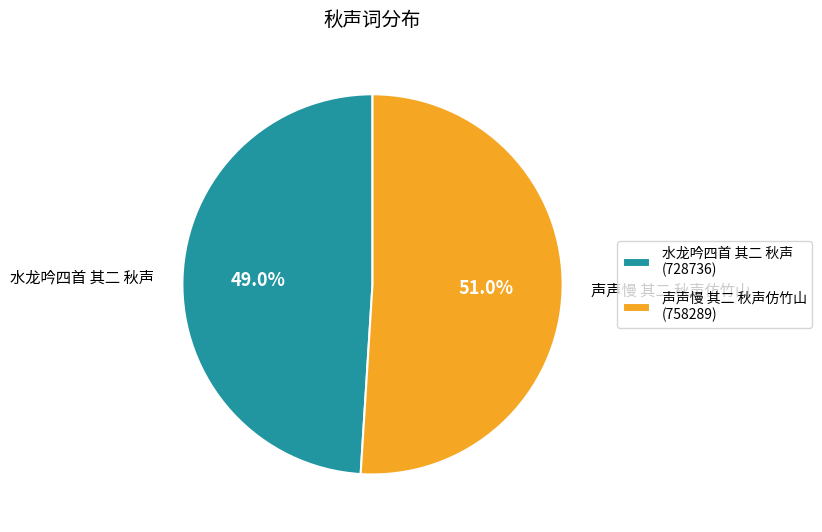

Which category has the smallest portion of the pie?

水龙吟四首 其二 秋声